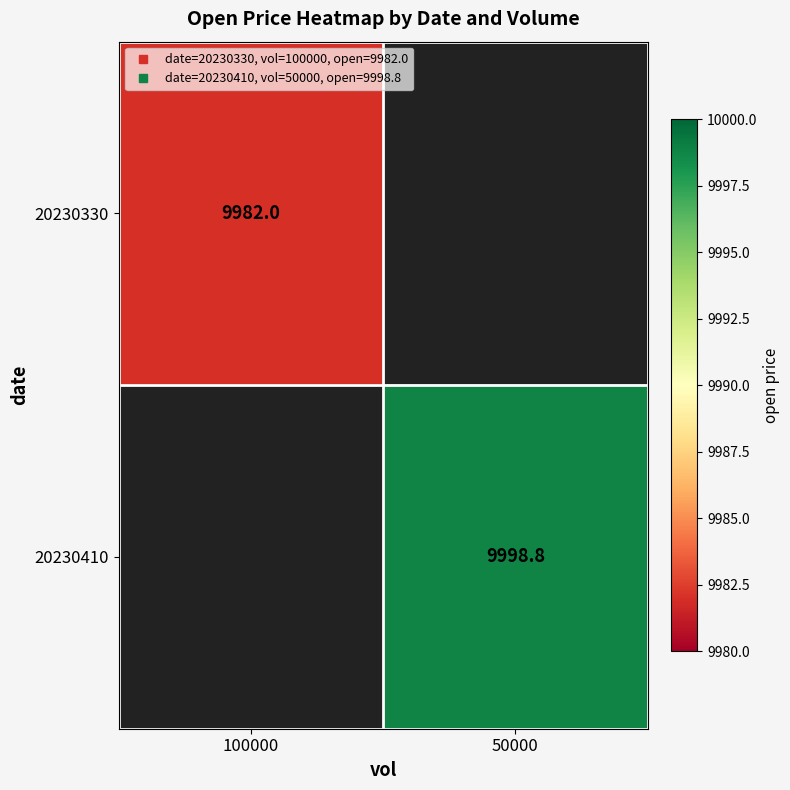

How many values in 20230330 are above zero?

1